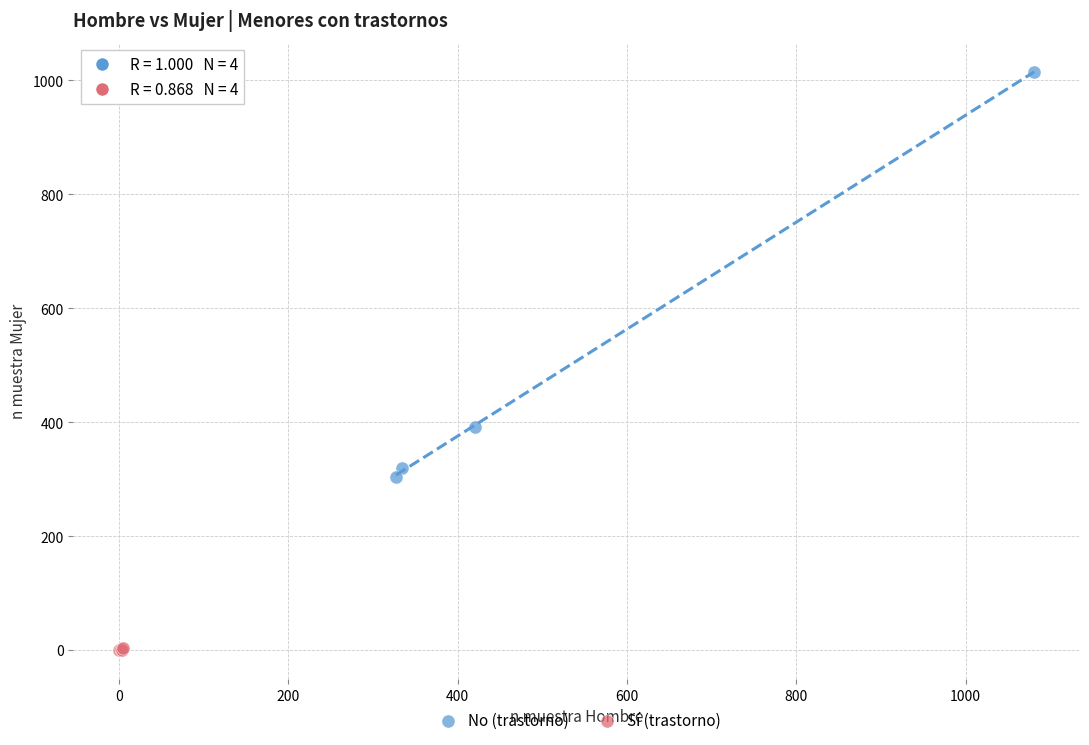

Which series reaches the maximum Y coordinate?

No (trastorno)